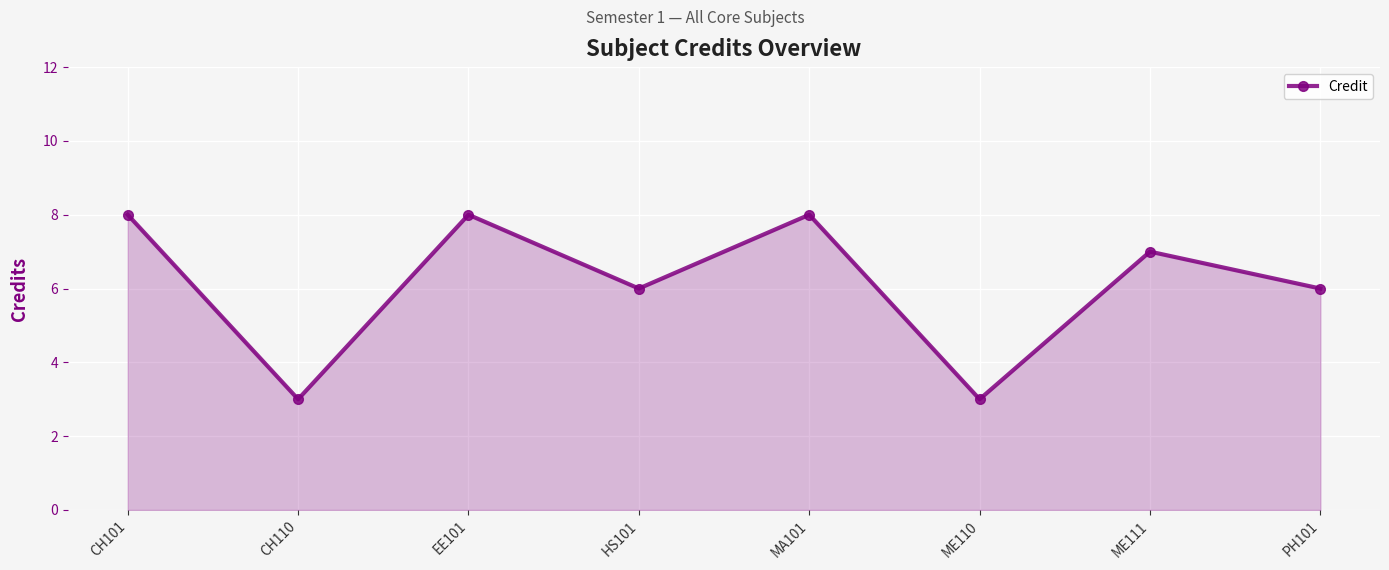

What is the average value?

6